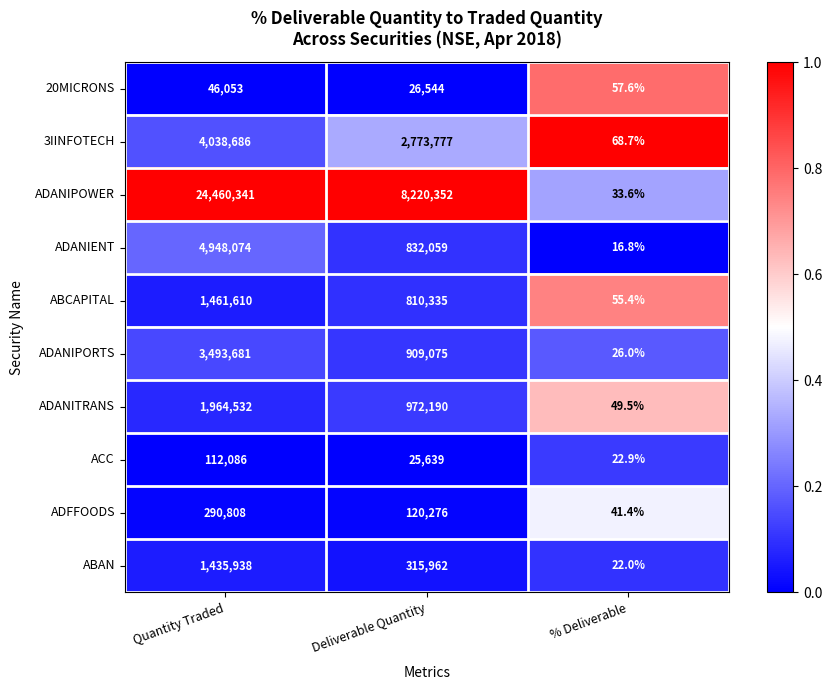

Is it true that 20MICRONS equals 103.3 at % Deliverable?

False